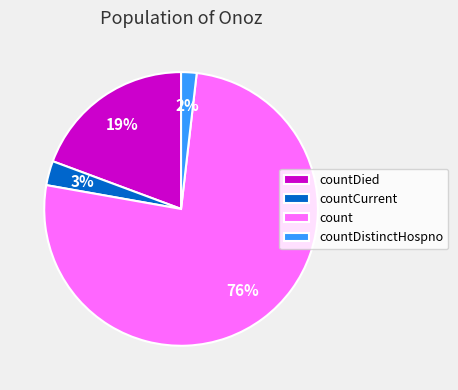

Is there any slice that represents more than half of the pie?

Yes